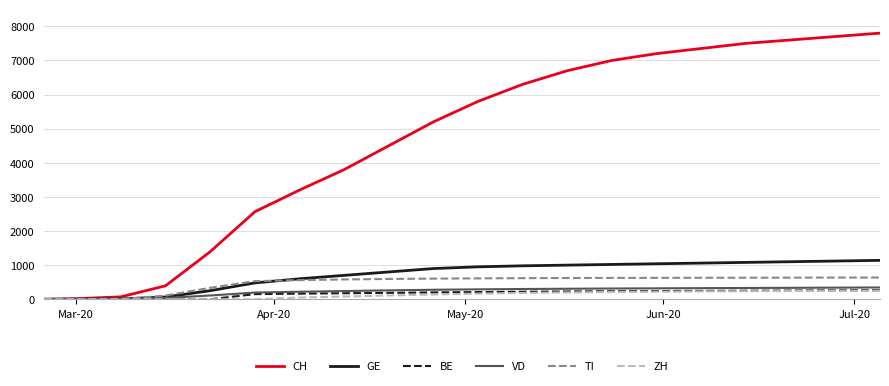

What are all the series names shown in the legend?

CH, GE, BE, VD, TI, ZH